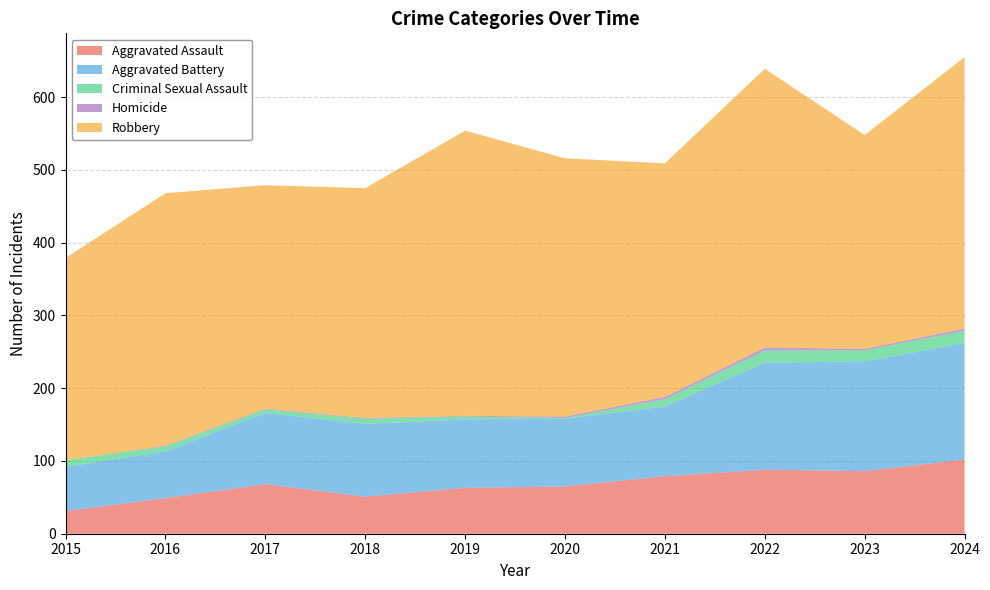

Reading left to right, what are all the values shown in this chart?

Aggravated Assault: 31	49	68	51	63	65	79	88	86	102
Aggravated Battery: 61	64	98	100	94	93	96	147	151	160
Criminal Sexual Assault: 9	7	5	7	4	1	10	17	15	17
Homicide: 0	1	1	1	1	2	3	4	2	3
Robbery: 278	347	307	316	392	355	321	383	294	373